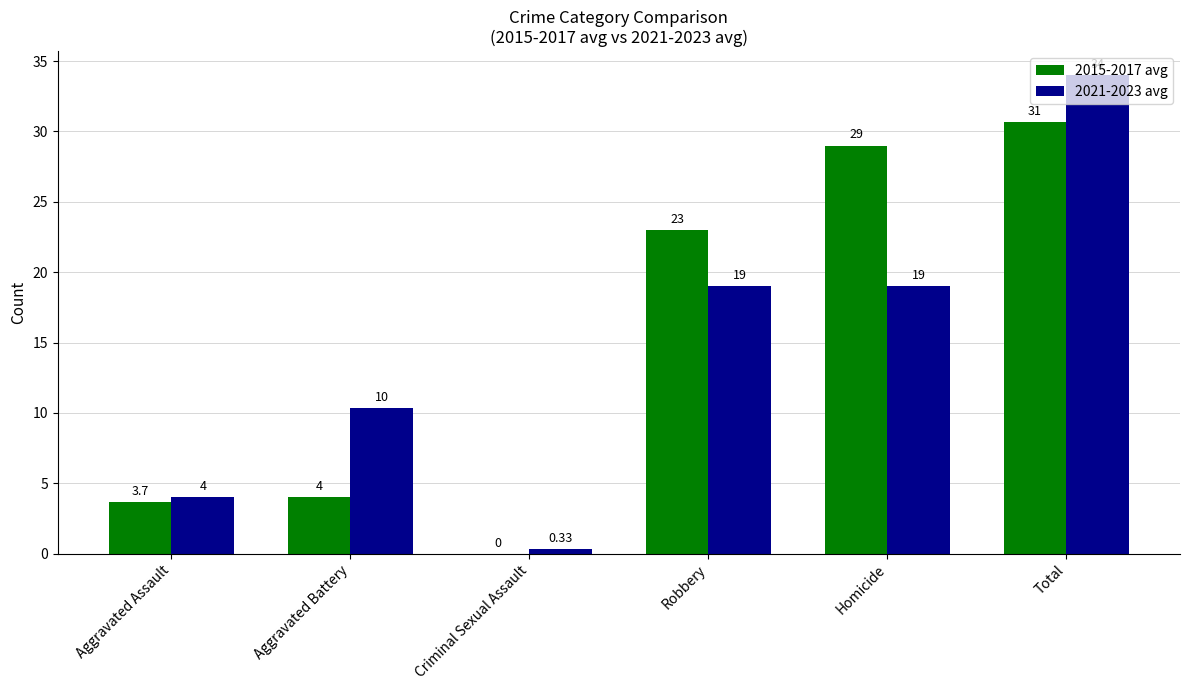

What is the sum of the 2021-2023 avg values at Homicide and Robbery?

38.0